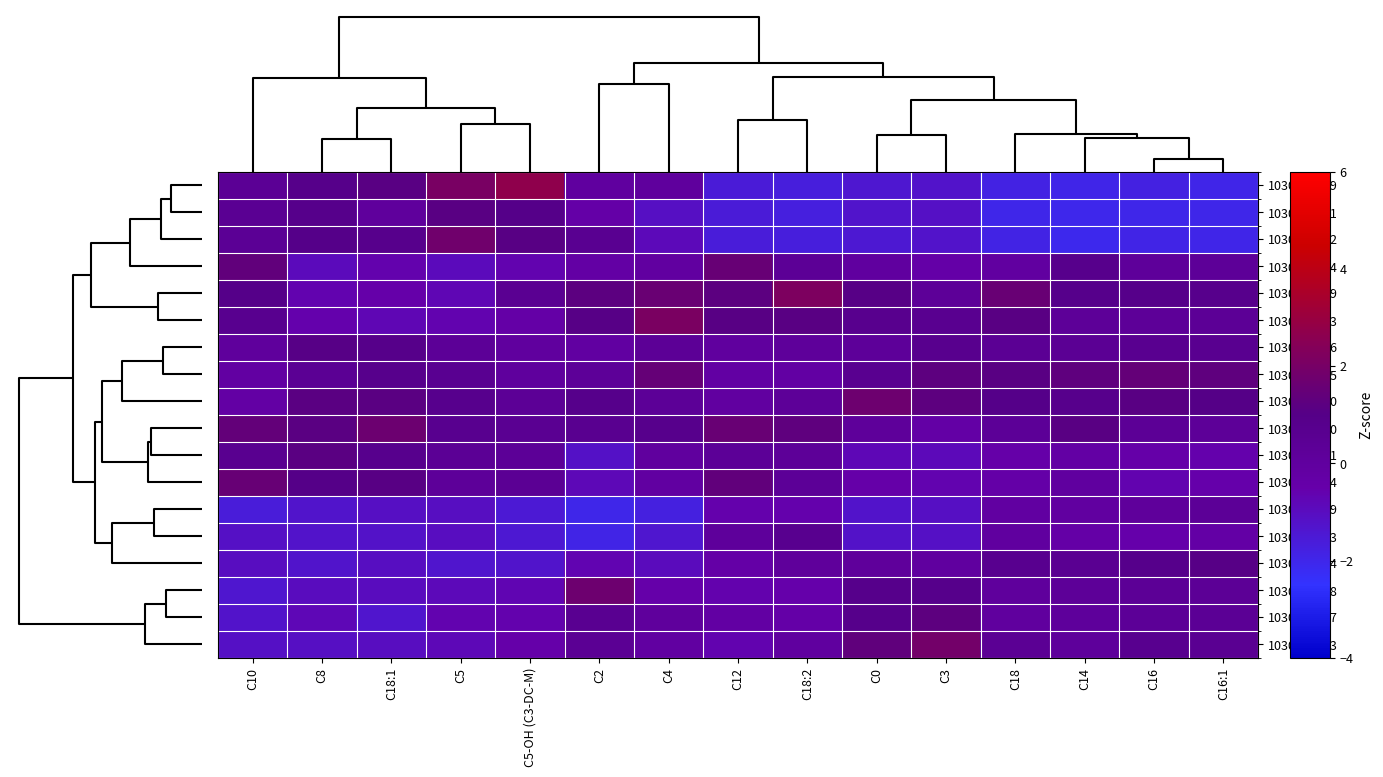

Reading left to right, transcribe all the data shown in this chart.

1030420919: C10=0.4	C8=0.9	C18:1=1.2	C5=2.1	C5-OH (C3-DC-M)=2.7	C2=-0.0	C4=0.0	C12=-1.5	C18:2=-1.7	C0=-1.4	C3=-1.2	C18=-1.8	C14=-1.9	C16=-1.8	C16:1=-2.0
1030423391: C10=0.5	C8=0.9	C18:1=0.1	C5=1.1	C5-OH (C3-DC-M)=0.9	C2=-0.4	C4=-1.1	C12=-1.5	C18:2=-1.7	C0=-1.3	C3=-1.1	C18=-2.0	C14=-2.0	C16=-2.0	C16:1=-2.0
1030423402: C10=0.4	C8=1.0	C18:1=0.8	C5=1.8	C5-OH (C3-DC-M)=1.1	C2=0.6	C4=-0.9	C12=-1.6	C18:2=-1.7	C0=-1.4	C3=-1.3	C18=-1.9	C14=-2.1	C16=-1.9	C16:1=-2.0
1030423474: C10=1.4	C8=-0.9	C18:1=-0.6	C5=-0.9	C5-OH (C3-DC-M)=-0.6	C2=-0.3	C4=-0.1	C12=1.5	C18:2=0.3	C0=-0.0	C3=-0.4	C18=-0.1	C14=0.8	C16=0.2	C16:1=0.3
1030423489: C10=0.9	C8=-0.6	C18:1=-0.5	C5=-0.7	C5-OH (C3-DC-M)=0.5	C2=1.2	C4=1.6	C12=1.2	C18:2=2.2	C0=1.1	C3=0.3	C18=1.6	C14=0.9	C16=0.9	C16:1=0.8
1030423493: C10=0.7	C8=-0.5	C18:1=-0.7	C5=-0.6	C5-OH (C3-DC-M)=-0.4	C2=1.1	C4=2.1	C12=1.1	C18:2=1.1	C0=0.7	C3=0.6	C18=1.1	C14=0.3	C16=0.3	C16:1=0.4
1030420836: C10=0.1	C8=1.0	C18:1=0.9	C5=0.3	C5-OH (C3-DC-M)=-0.0	C2=-0.1	C4=0.4	C12=0.0	C18:2=0.2	C0=0.3	C3=0.7	C18=0.4	C14=0.5	C16=0.6	C16:1=0.6
1030420855: C10=-0.2	C8=0.5	C18:1=0.8	C5=0.6	C5-OH (C3-DC-M)=0.0	C2=0.3	C4=1.5	C12=-0.2	C18:2=-0.2	C0=0.6	C3=1.2	C18=1.2	C14=1.3	C16=1.5	C16:1=1.3
1030420860: C10=-0.3	C8=1.2	C18:1=1.2	C5=0.8	C5-OH (C3-DC-M)=0.4	C2=0.8	C4=0.3	C12=-0.1	C18:2=0.3	C0=1.7	C3=1.2	C18=0.9	C14=0.8	C16=1.1	C16:1=1.0
1030423460: C10=1.4	C8=1.2	C18:1=1.7	C5=0.7	C5-OH (C3-DC-M)=0.5	C2=0.6	C4=0.8	C12=1.6	C18:2=1.3	C0=0.2	C3=-0.3	C18=0.3	C14=1.1	C16=0.4	C16:1=0.3
1030420841: C10=0.6	C8=1.2	C18:1=0.7	C5=0.4	C5-OH (C3-DC-M)=0.3	C2=-1.2	C4=-0.0	C12=0.3	C18:2=0.3	C0=-0.8	C3=-0.8	C18=-0.4	C14=-0.3	C16=-0.4	C16:1=-0.5
1030420874: C10=1.5	C8=1.0	C18:1=1.1	C5=0.2	C5-OH (C3-DC-M)=0.5	C2=-0.8	C4=-0.1	C12=1.4	C18:2=0.3	C0=-0.4	C3=-0.6	C18=-0.4	C14=-0.0	C16=-0.6	C16:1=-0.5
1030420889: C10=-1.6	C8=-1.3	C18:1=-1.1	C5=-1.1	C5-OH (C3-DC-M)=-1.5	C2=-2.0	C4=-1.7	C12=-0.5	C18:2=-0.5	C0=-1.2	C3=-1.1	C18=-0.1	C14=-0.1	C16=0.1	C16:1=0.3
1030420893: C10=-1.1	C8=-1.2	C18:1=-1.2	C5=-1.0	C5-OH (C3-DC-M)=-1.5	C2=-1.9	C4=-1.4	C12=0.2	C18:2=0.7	C0=-1.2	C3=-1.1	C18=-0.0	C14=-0.3	C16=-0.5	C16:1=-0.3
1030420904: C10=-1.0	C8=-1.3	C18:1=-1.0	C5=-1.3	C5-OH (C3-DC-M)=-1.3	C2=-0.6	C4=-0.9	C12=-0.4	C18:2=0.1	C0=0.1	C3=-0.0	C18=0.7	C14=0.5	C16=0.9	C16:1=1.1
1030427258: C10=-1.3	C8=-1.0	C18:1=-1.0	C5=-0.8	C5-OH (C3-DC-M)=-0.7	C2=1.7	C4=-0.5	C12=-0.6	C18:2=-0.5	C0=0.9	C3=0.9	C18=0.1	C14=0.3	C16=0.4	C16:1=0.4
1030423417: C10=-1.2	C8=-0.8	C18:1=-1.3	C5=-0.6	C5-OH (C3-DC-M)=-0.6	C2=0.6	C4=0.1	C12=-0.2	C18:2=-0.4	C0=0.9	C3=1.2	C18=0.0	C14=0.2	C16=0.3	C16:1=0.4
1030427243: C10=-1.1	C8=-1.1	C18:1=-1.0	C5=-0.8	C5-OH (C3-DC-M)=-0.5	C2=0.5	C4=-0.1	C12=-0.6	C18:2=-0.0	C0=1.3	C3=1.9	C18=0.4	C14=0.2	C16=0.7	C16:1=0.5